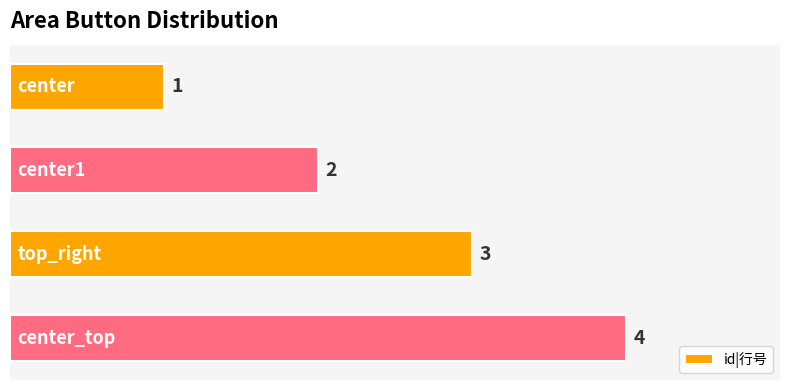

How many series are shown in this chart?

1